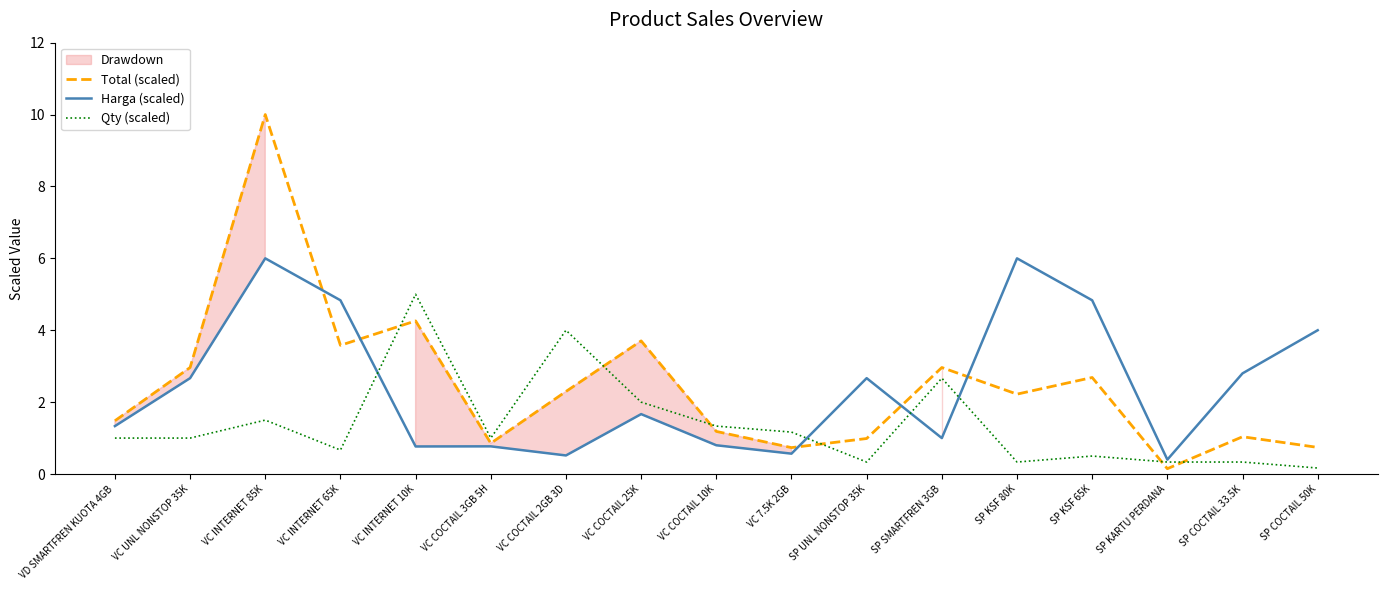

How many distinct data groups are displayed?

3